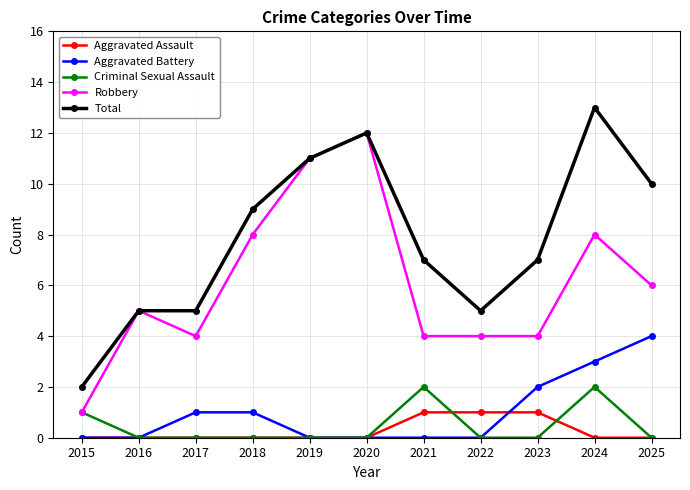

True or false: Aggravated Assault and Total cross at least once.

False